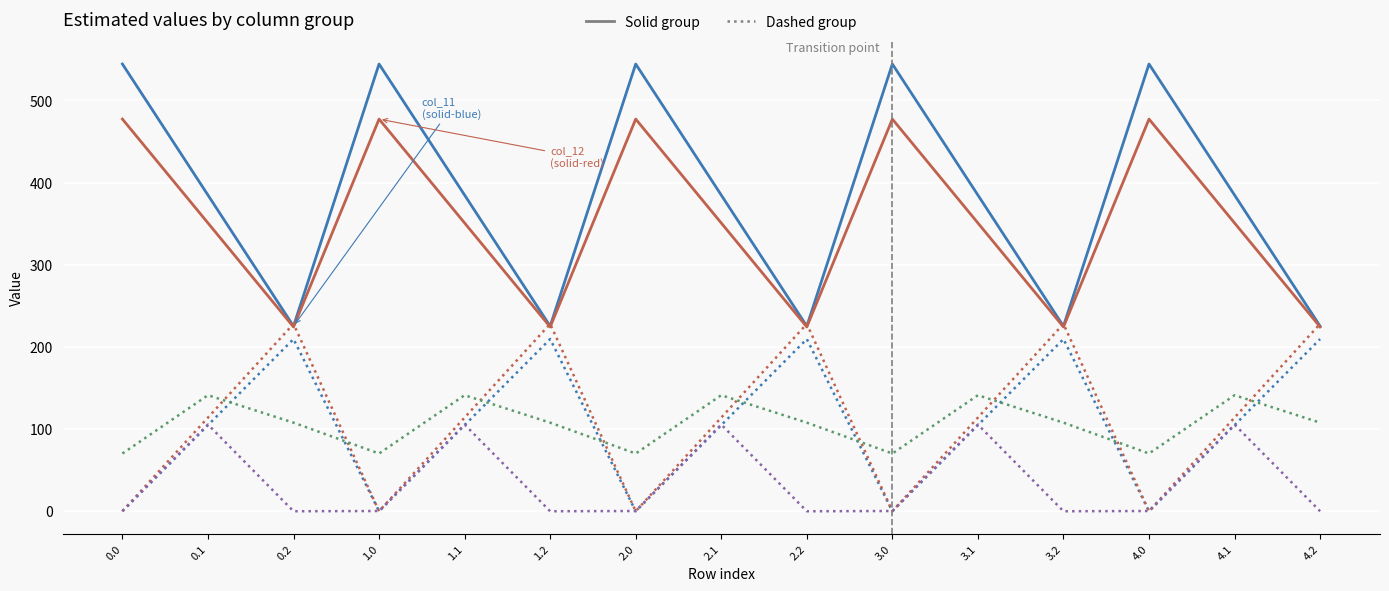

What is the difference between the highest and lowest values at 2.1?

280.0